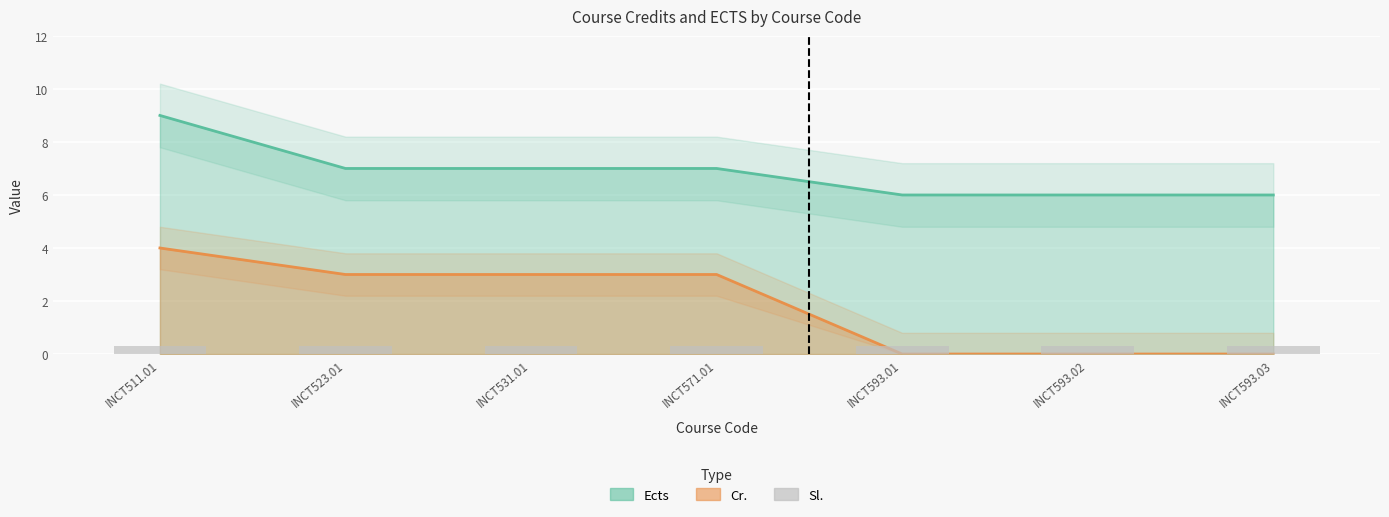

Between INCT593.03 and INCT593.02, which is larger?

INCT593.03